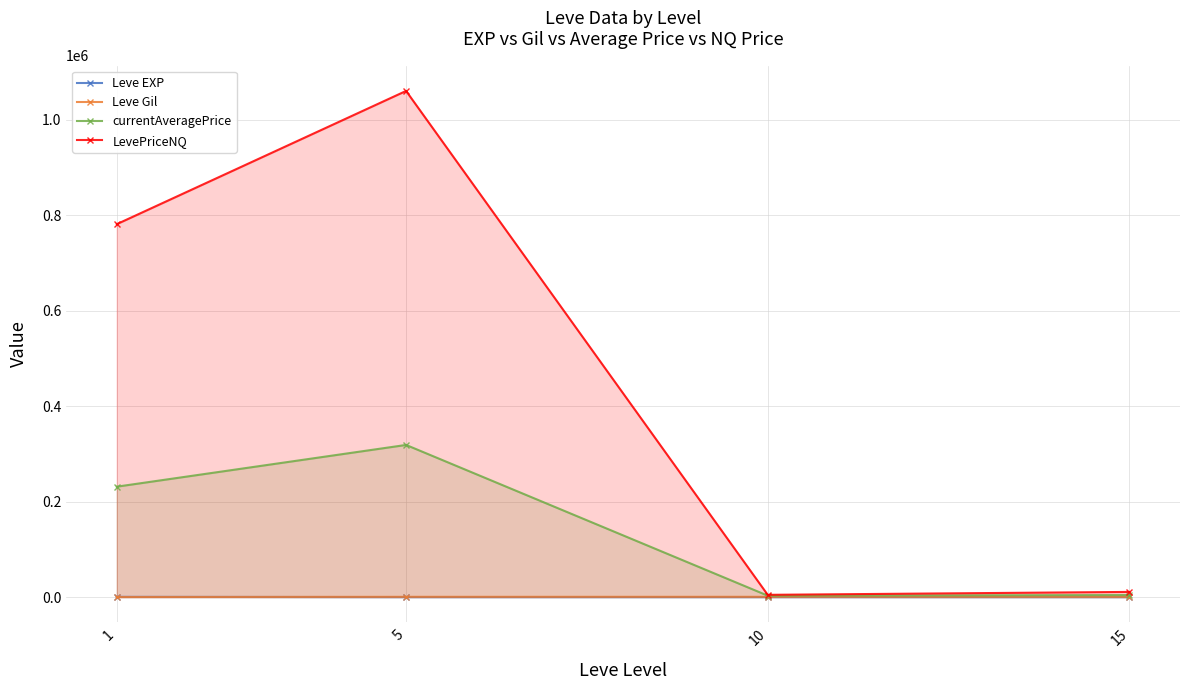

How many categories are shown in the chart?

4